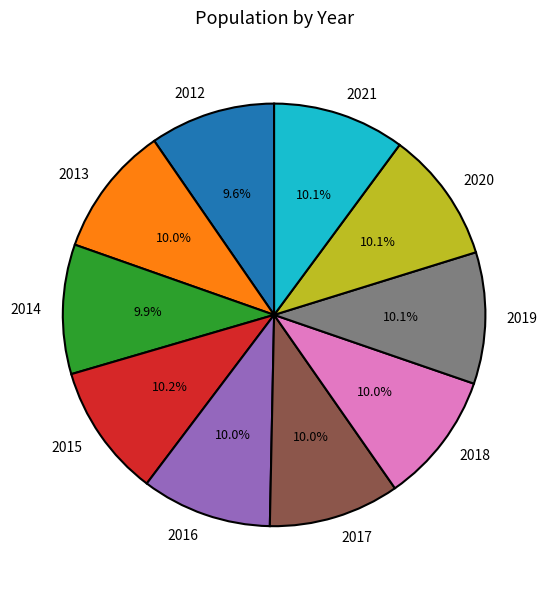

Approximately how many times larger is the value at 2016 compared to 2012?

1.0